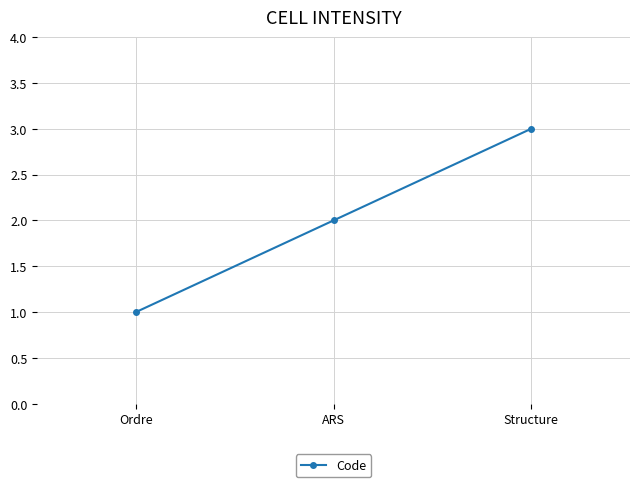

The chart shows a value of 2 at Structure. True or false?

False